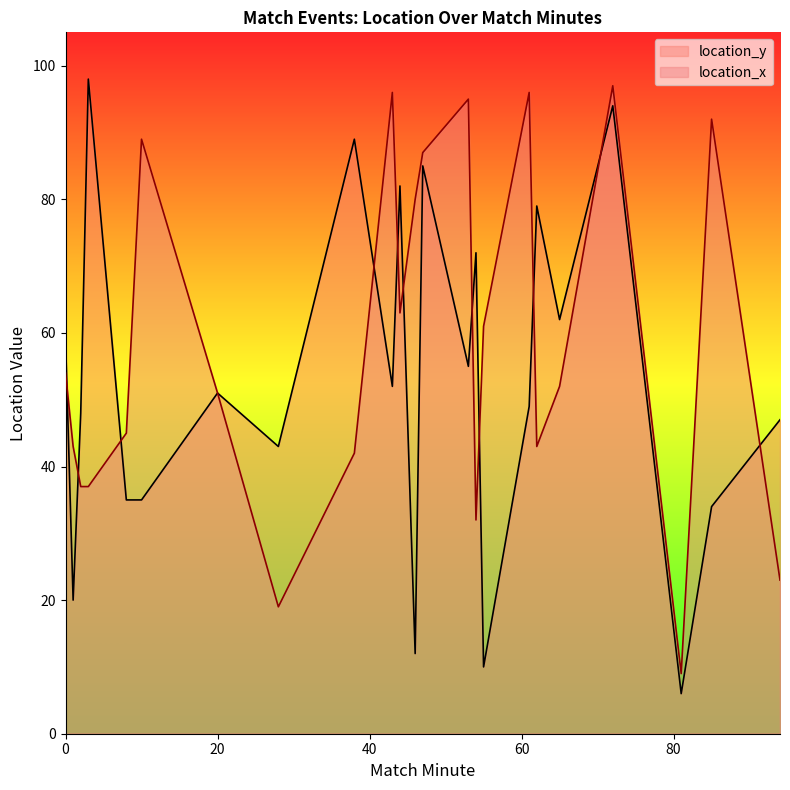

How many lines are shown in the chart?

2